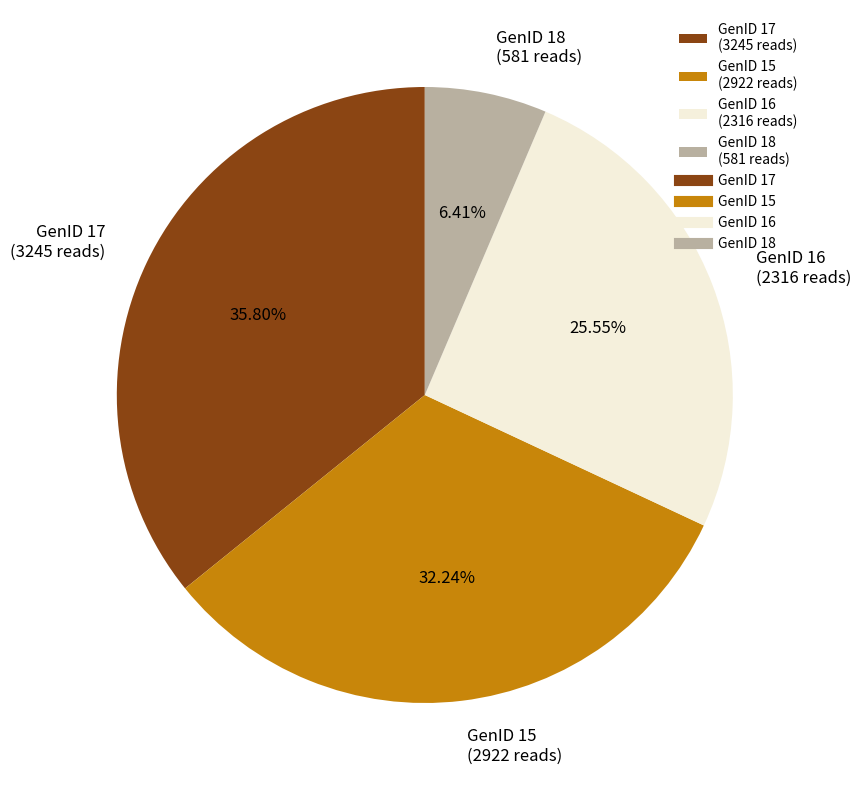

Approximately how many times larger is the value at GenID 17 compared to GenID 16?

1.4